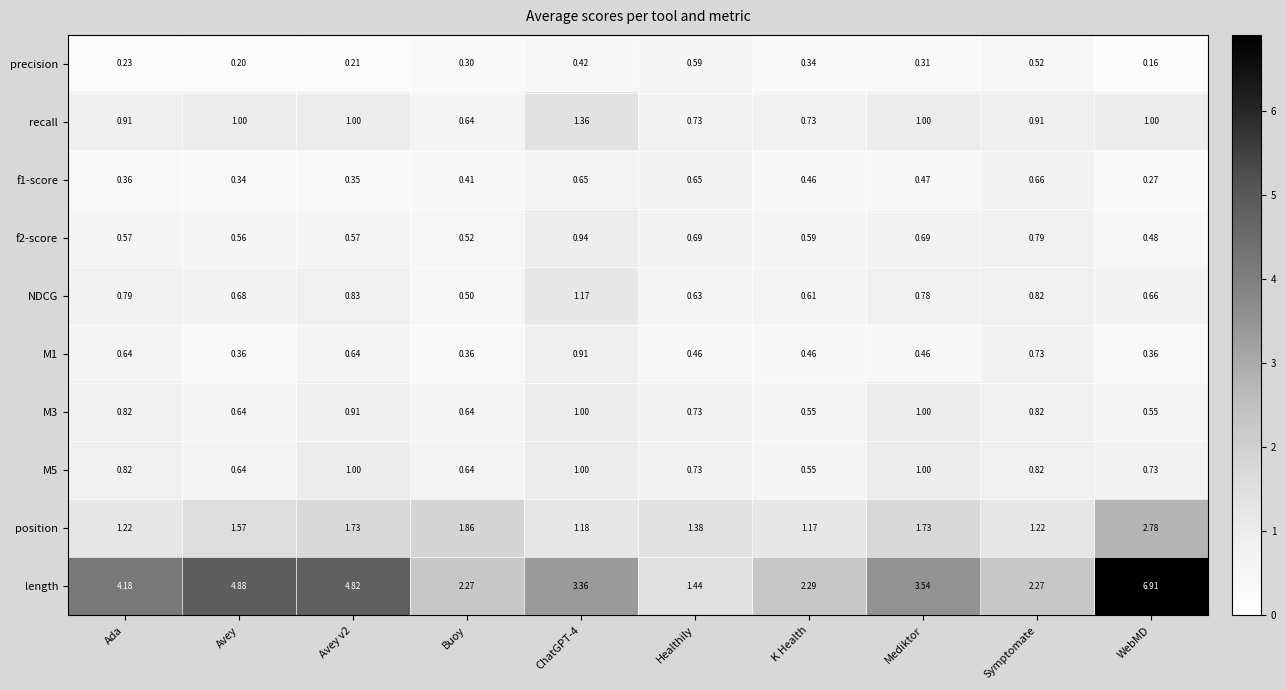

At which category is the sum across all series the highest?

WebMD